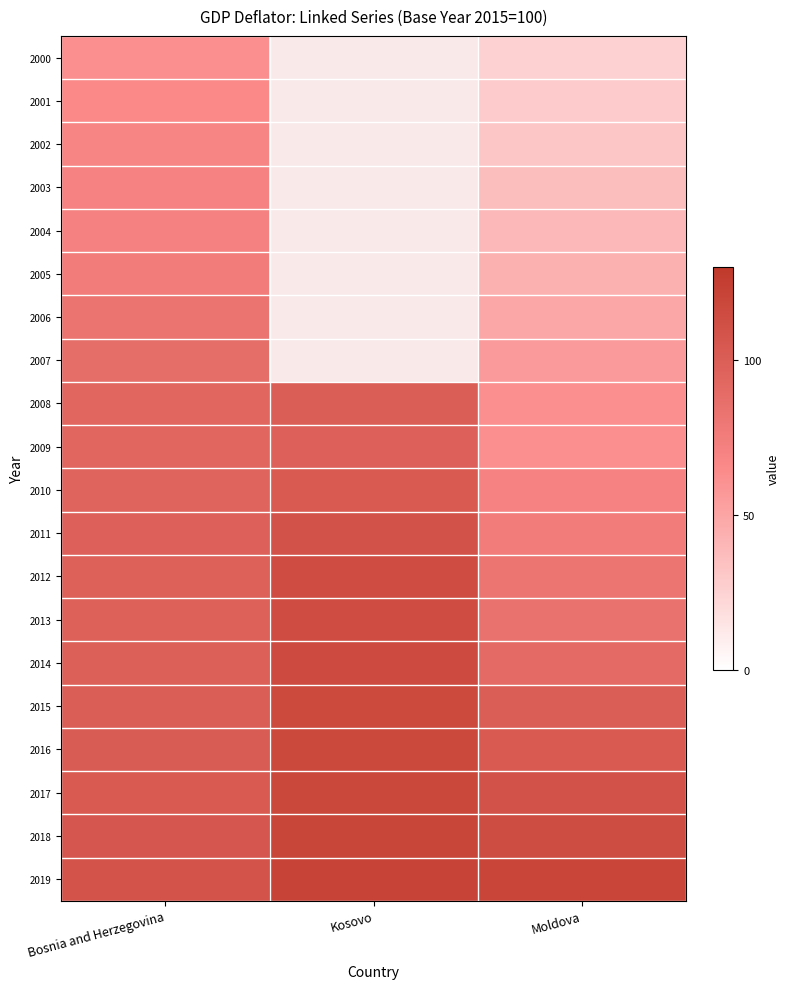

Rank the series by their maximum value, from lowest to highest.

2000, 2001, 2002, 2003, 2004, 2005, 2006, 2007, 2009, 2008, 2010, 2011, 2012, 2013, 2014, 2015, 2016, 2017, 2018, 2019